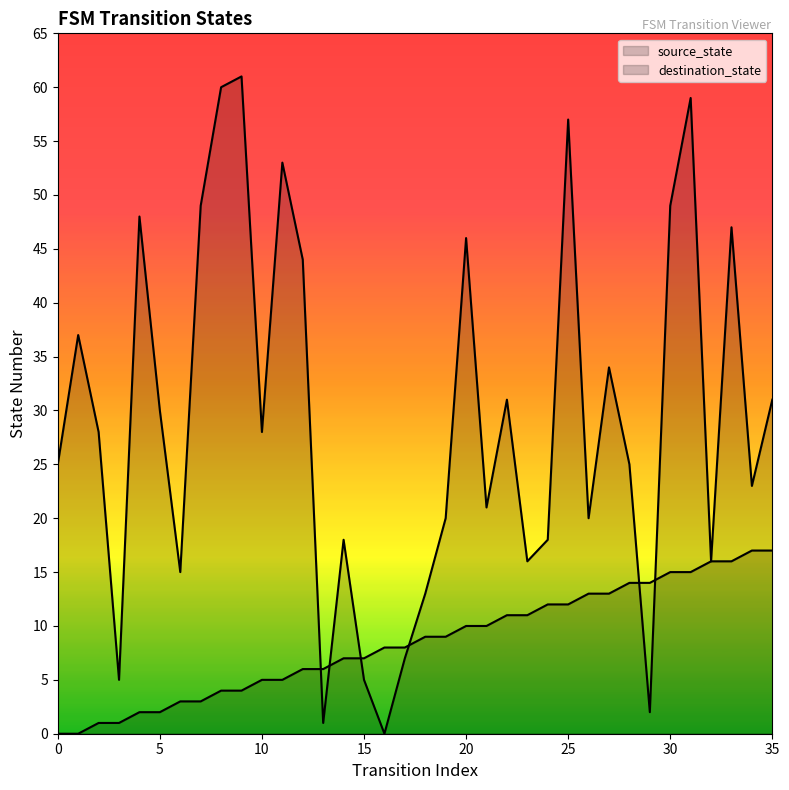

What is the difference between the second highest and minimum values in the destination_state series?

60